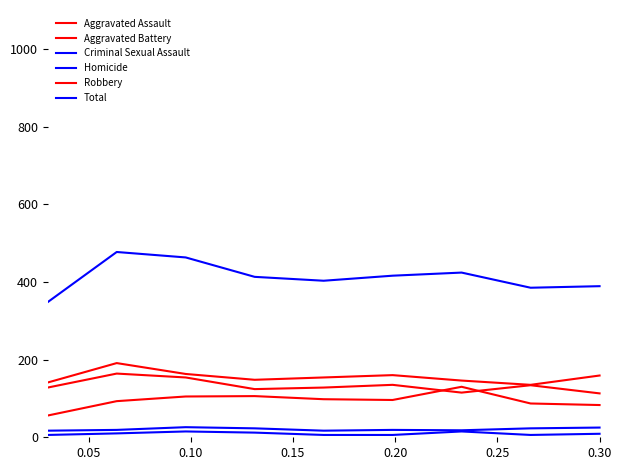

Is this an area chart (filled region under the line)?

No